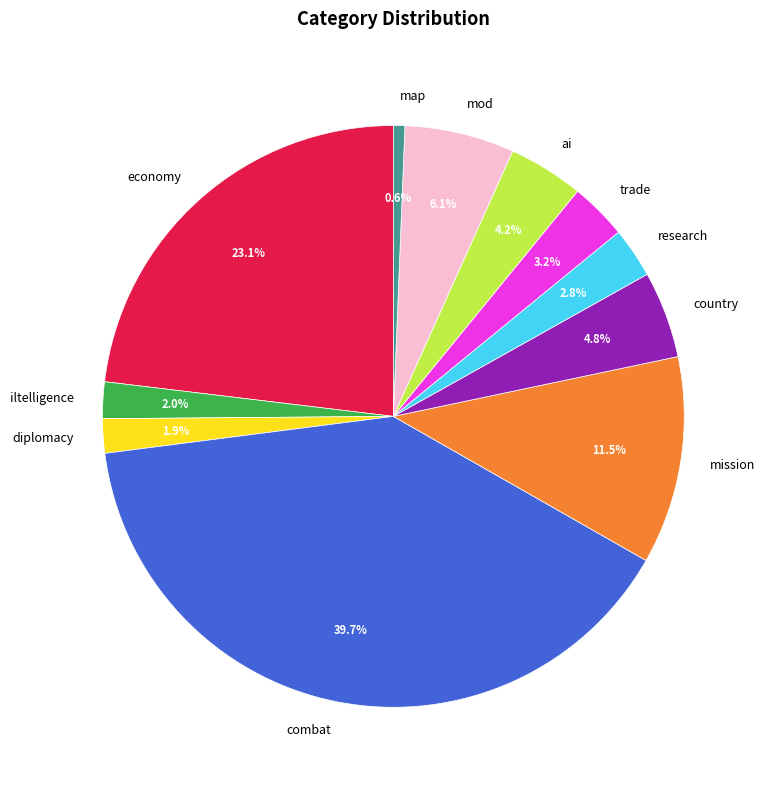

How many segments does this pie chart have?

11